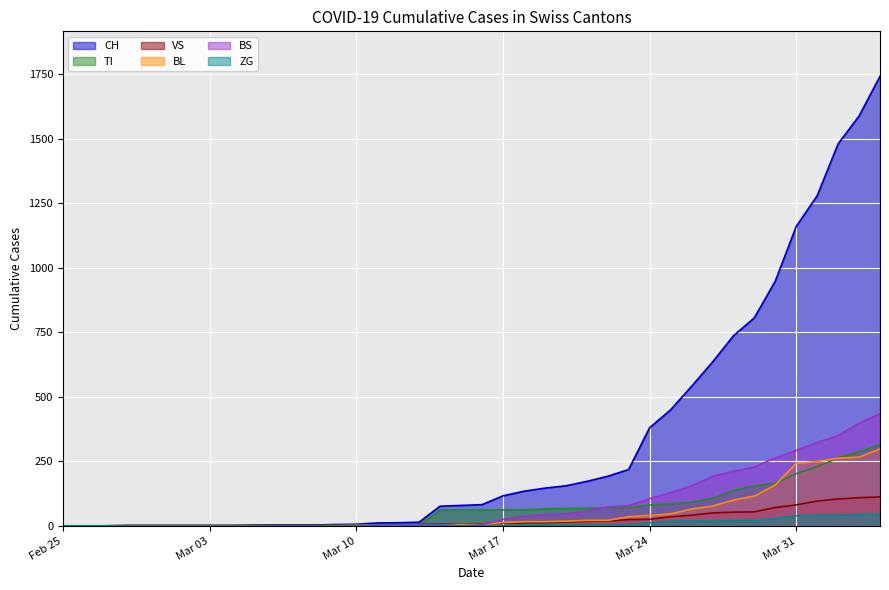

Which series has the largest range (max minus min)?

CH